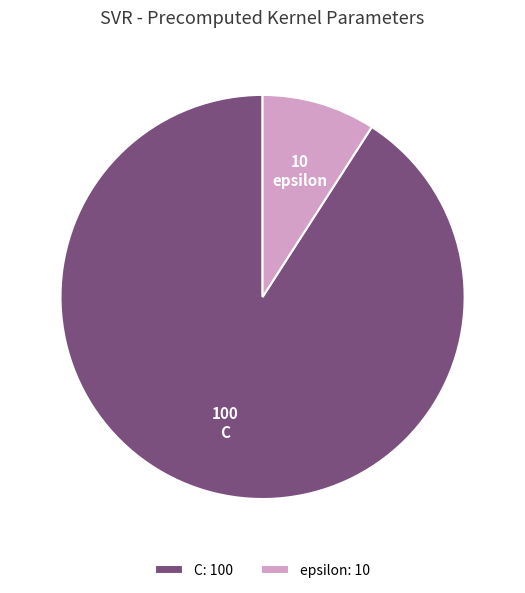

Combined, do C and epsilon account for over 50%?

Yes